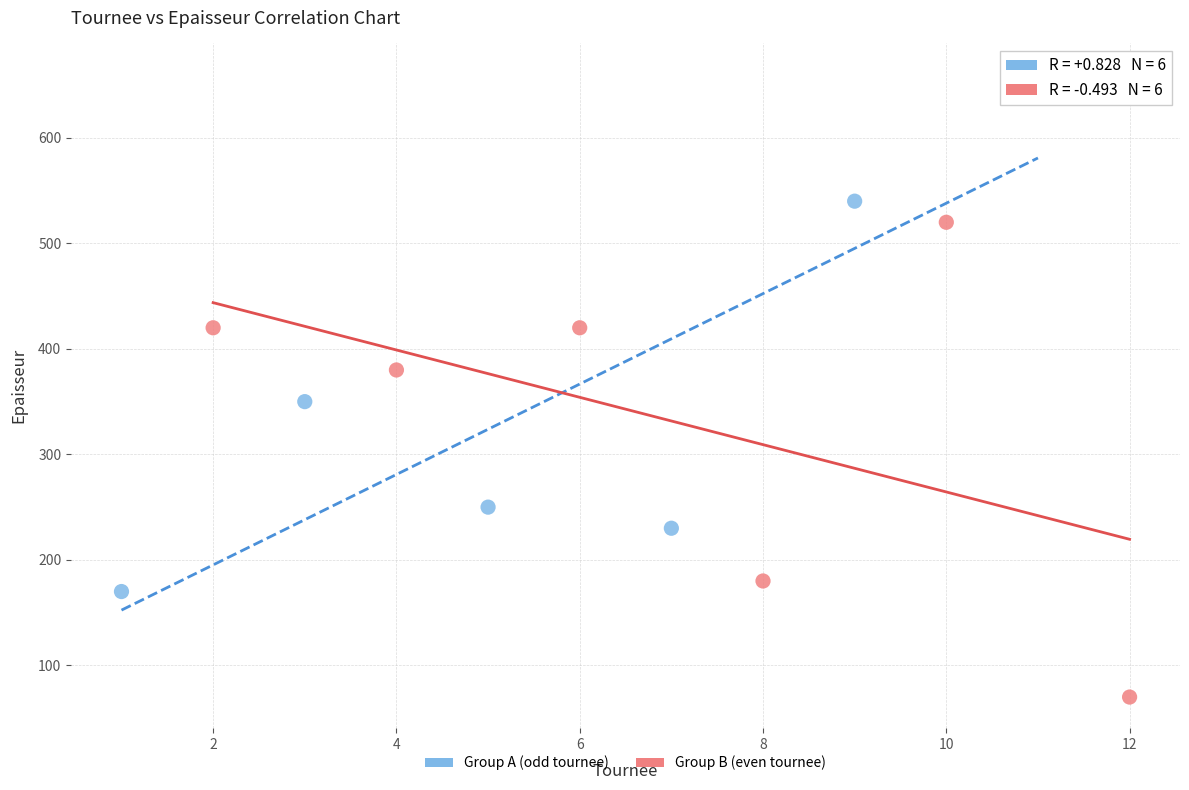

Which series contains the lowest Y value?

Group B (even tournee)